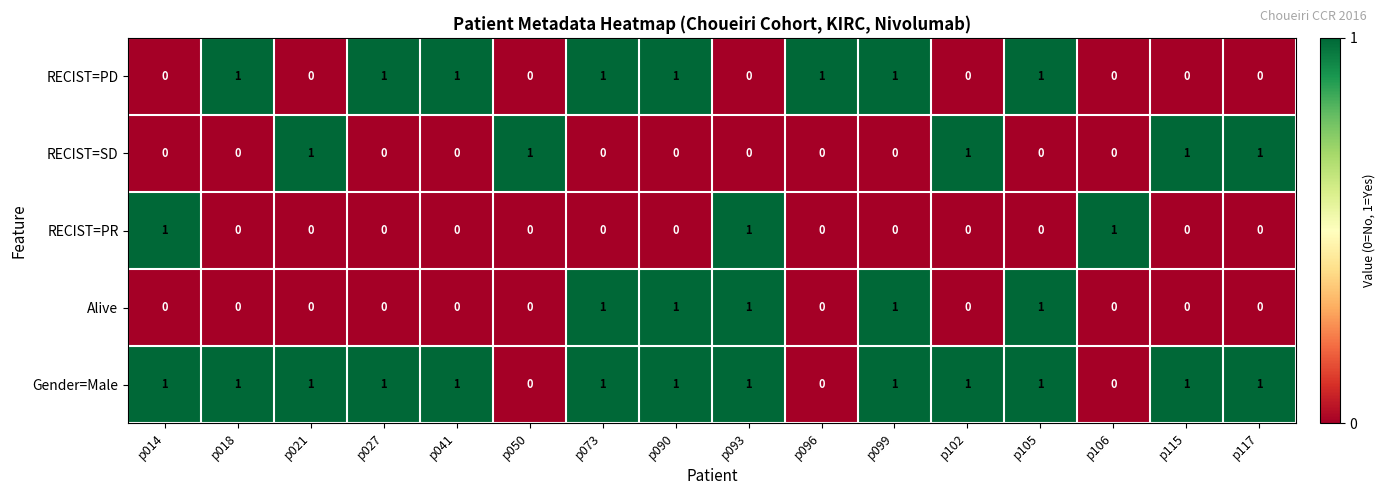

How many RECIST=PD values are between 0 and 1?

16